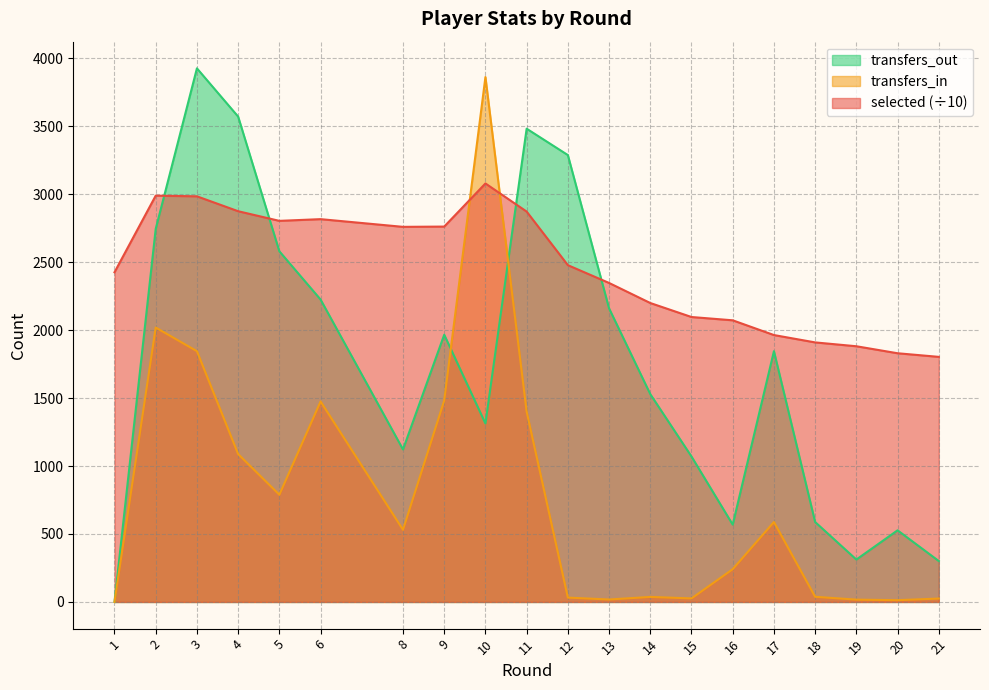

Between 1 and 6, which series saw the biggest shift?

transfers_out